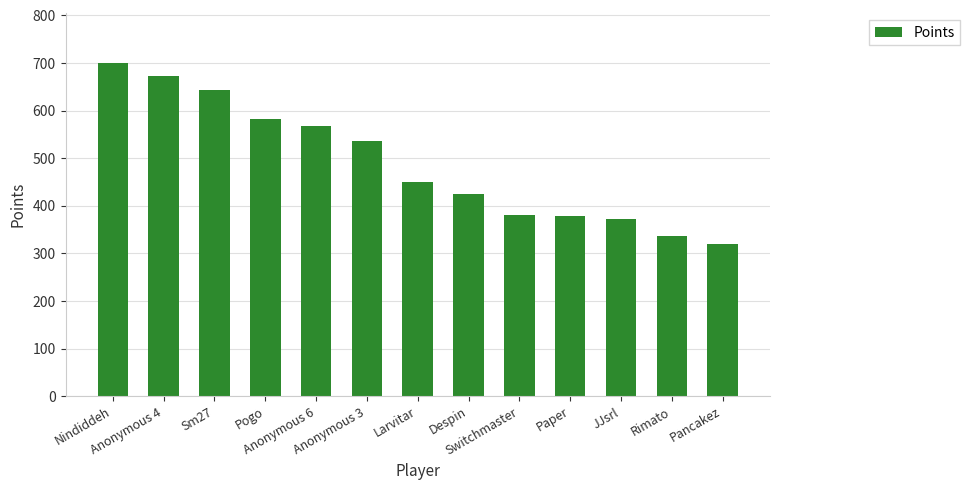

What is the value of the 2nd bar from the left?

673